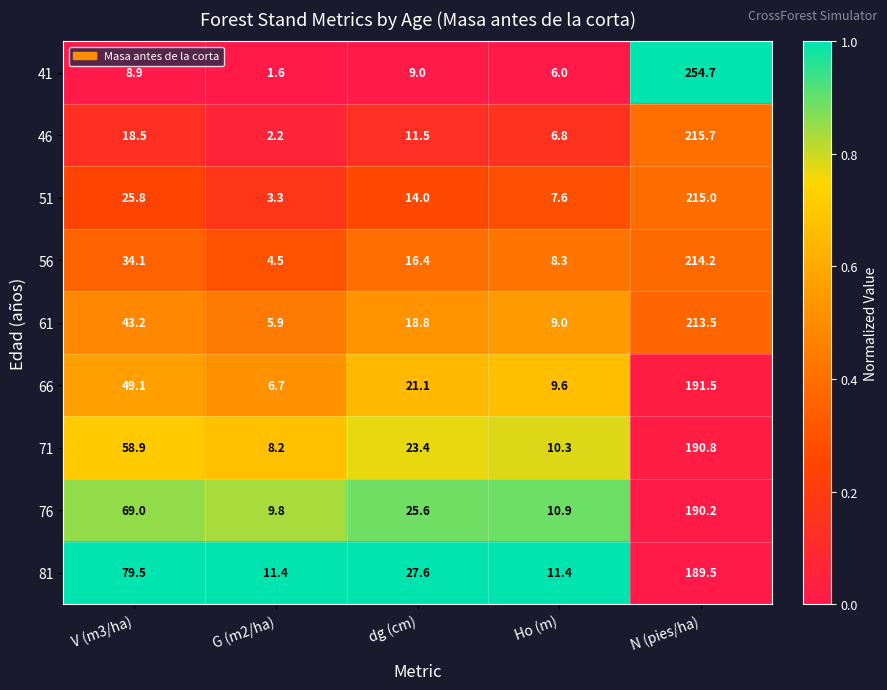

What is the difference between the maximum and second lowest values in the 41 series?

248.7